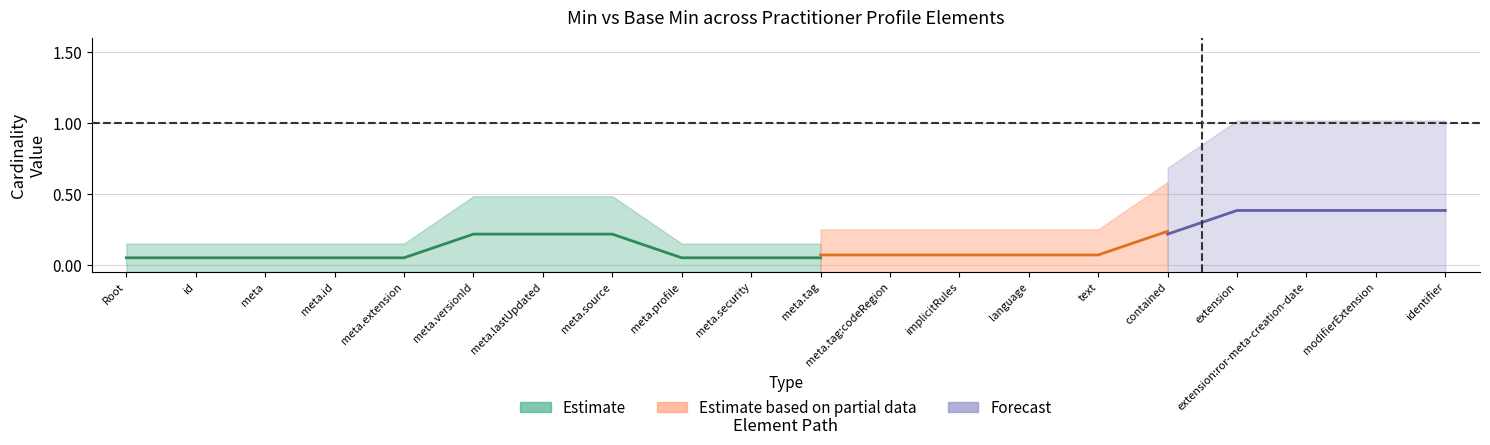

True or false: min_values and base_min_values cross at least once.

False